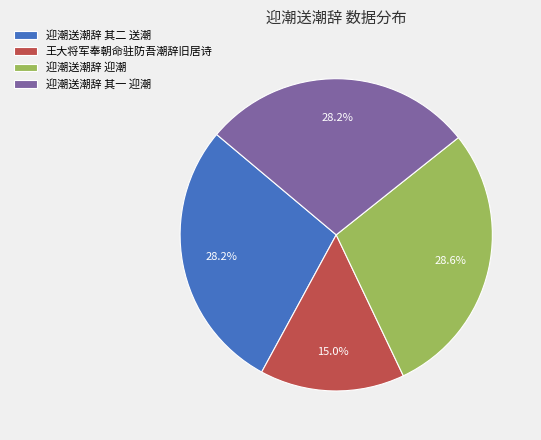

Which has a higher value, 迎潮送潮辞 迎潮 or 王大将军奉朝命驻防吾潮辞旧居诗?

迎潮送潮辞 迎潮